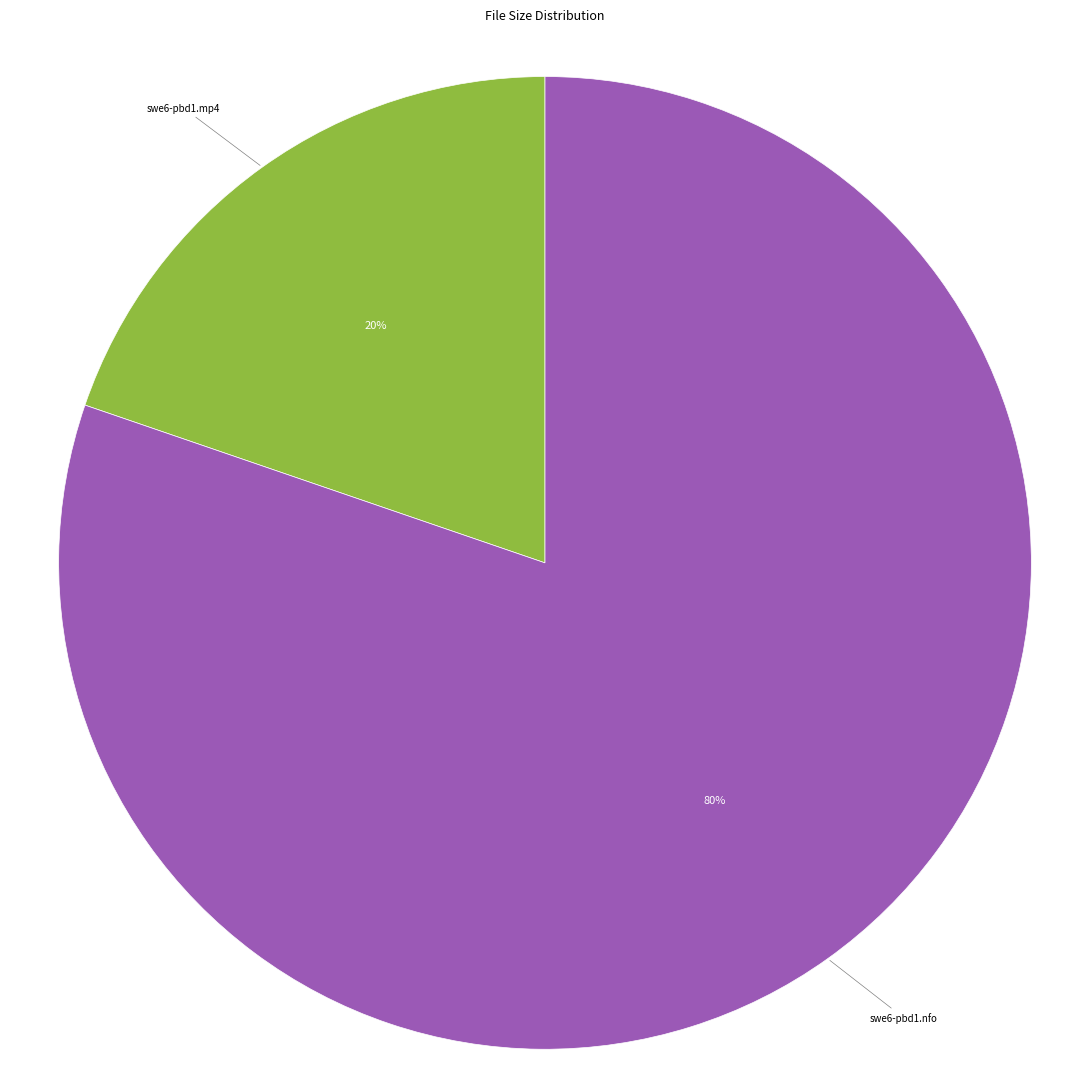

Combined, do swe6-pbd1.mp4 and swe6-pbd1.nfo account for over 50%?

Yes